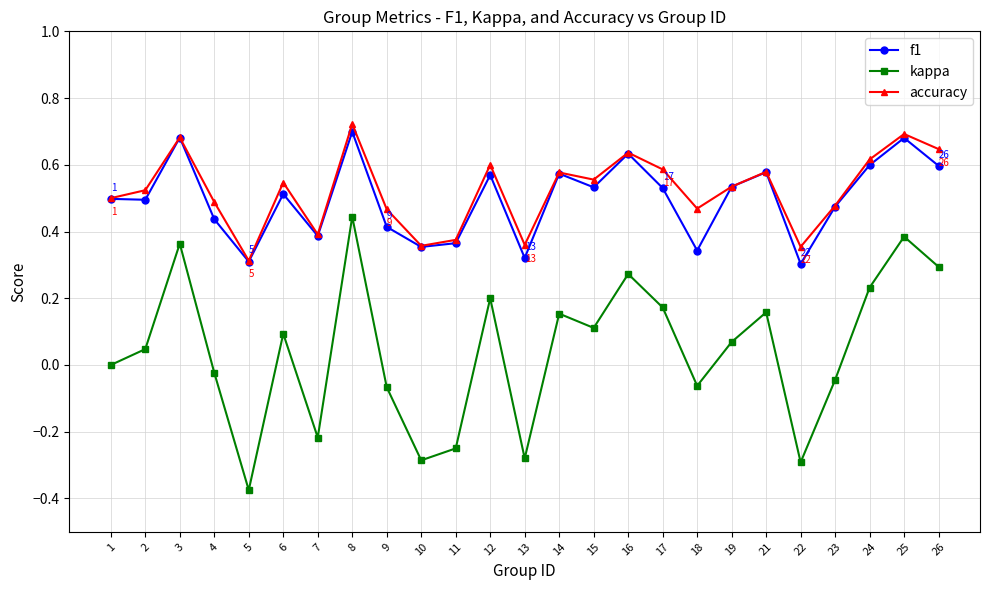

Which category has the lowest value across all series?

5